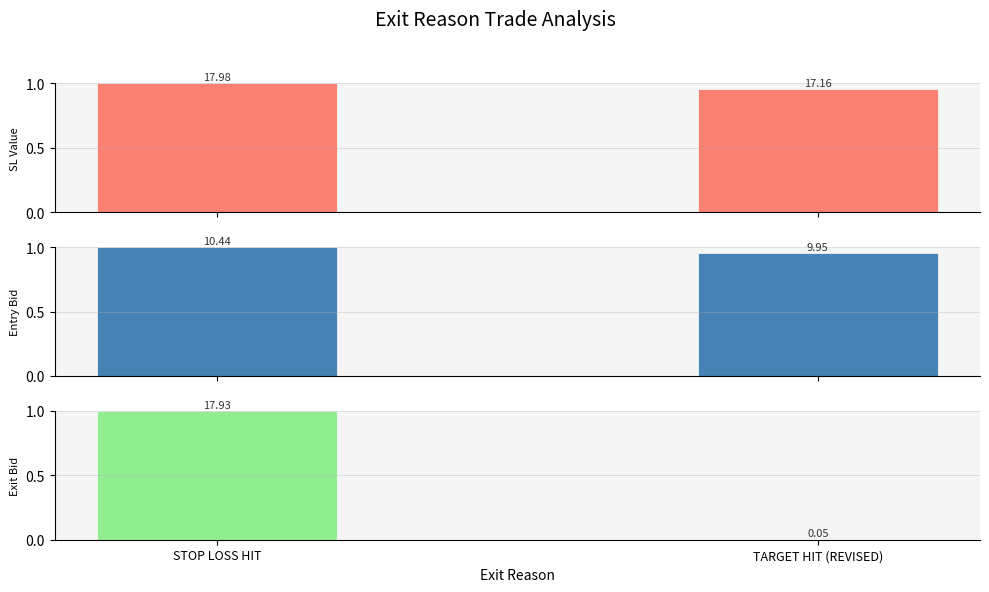

Reading left to right, transcribe all the data shown in this chart.

Avg SL (norm): 1.0	1.0
Avg Entry Bid (norm): 1.0	1.0
Avg Exit Bid (norm): 1.0	0.0